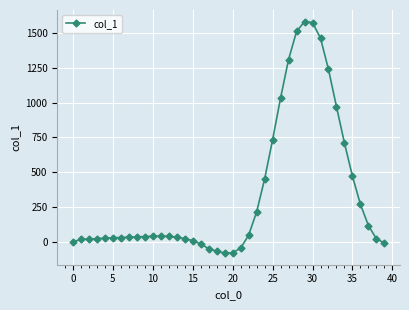

What is the smallest value displayed?

-79